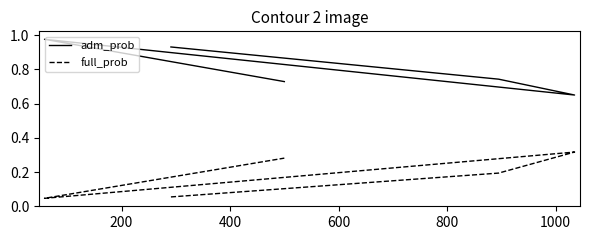

Is the value of full_prob at 400 greater than the value of adm_prob at 600?

No